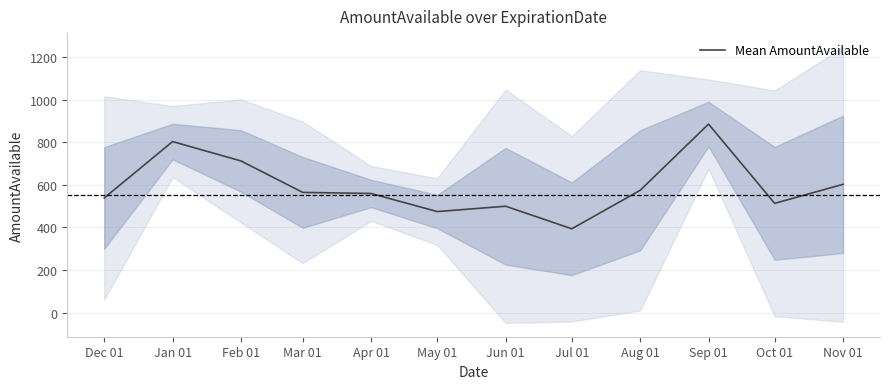

What is the value of the 2nd point from the left?

803.0